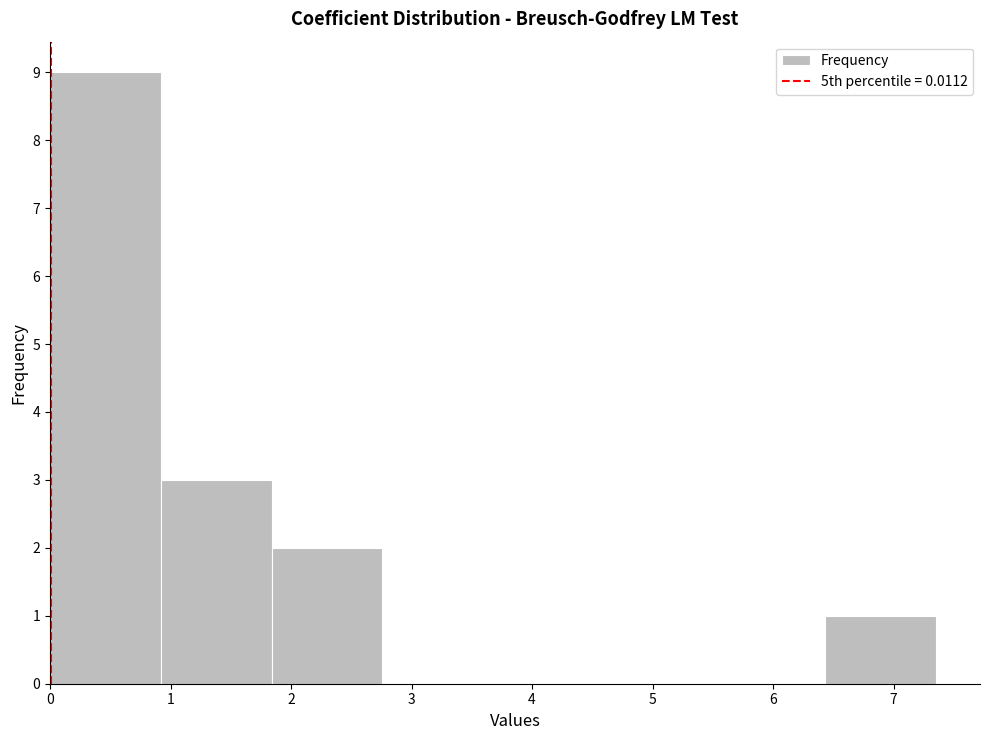

Over which range of the x-axis is the bar tallest?

0.0 to 0.9